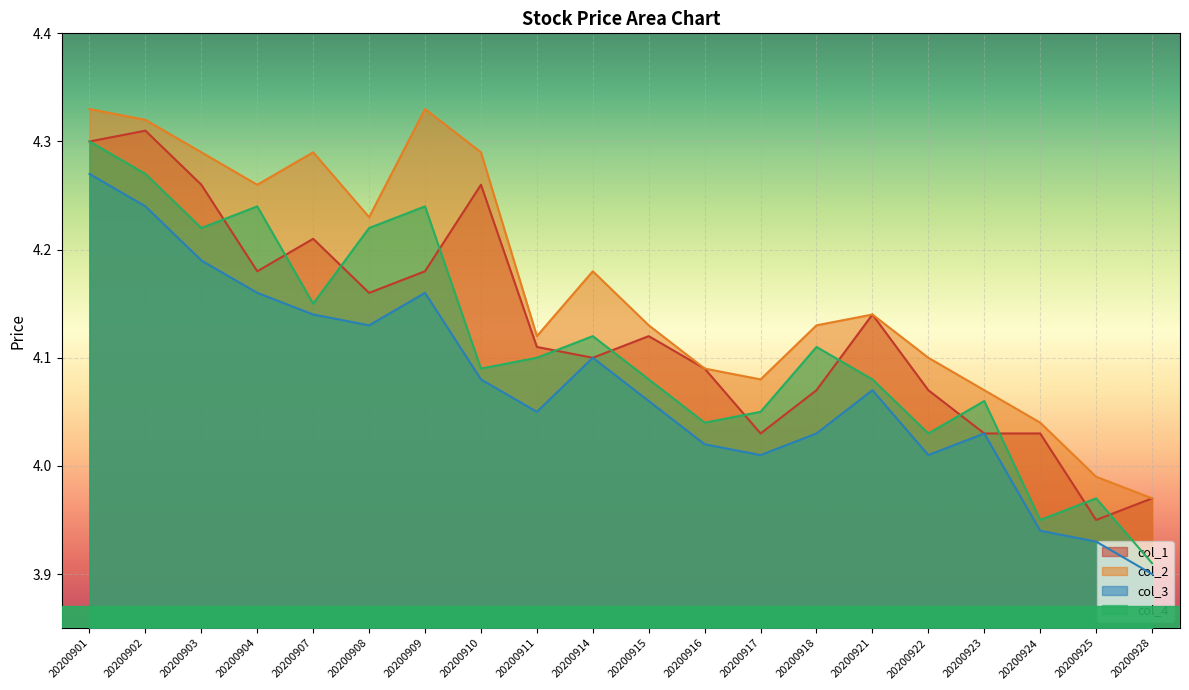

Which category has the lowest value across all series?

20200928